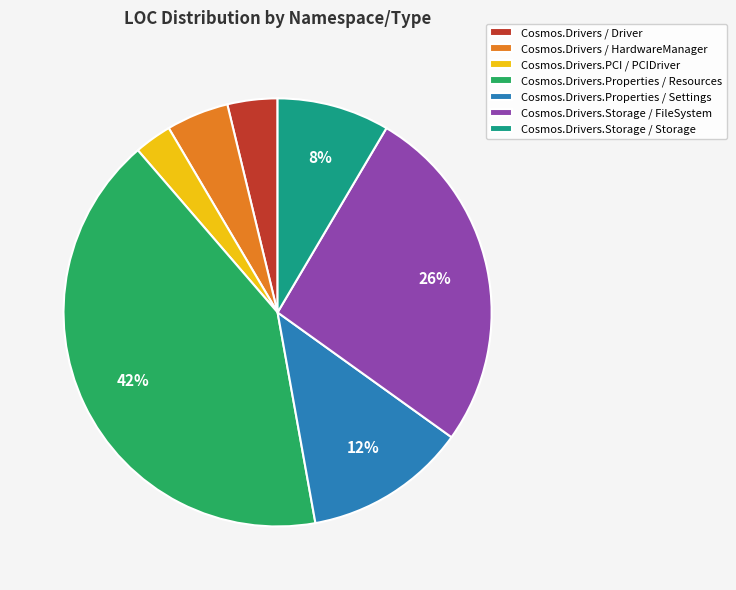

What percentage is the Cosmos.Drivers / HardwareManager slice, to the nearest percent?

5%